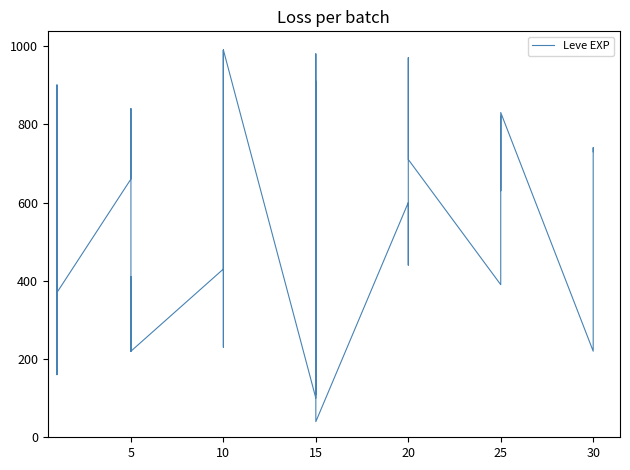

How many interior local valleys (lower than both neighbors) does the data have?

11